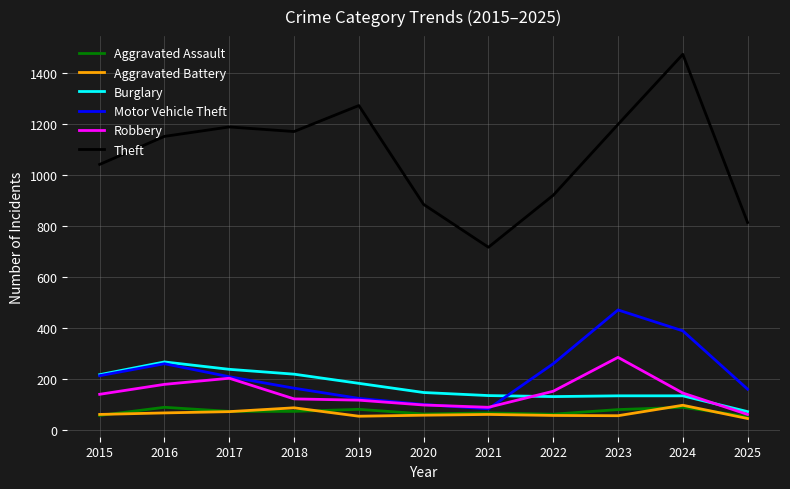

True or false: Theft has more than 1 interior local peaks.

True